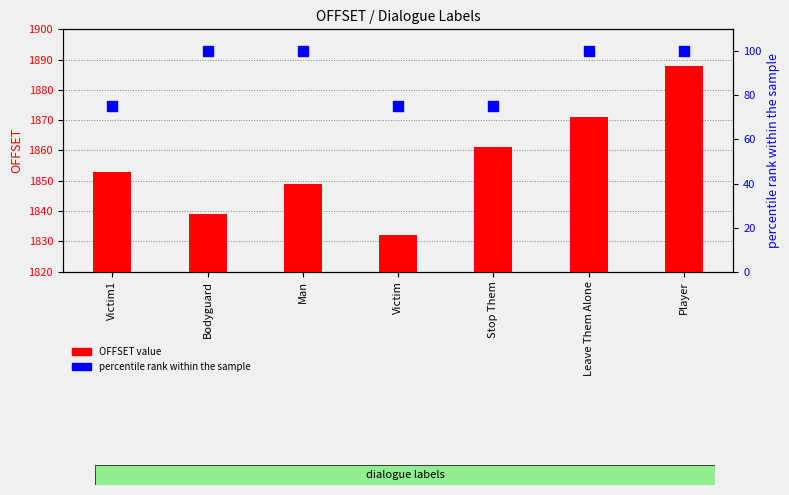

Which series has the largest total across all categories?

OFFSET value